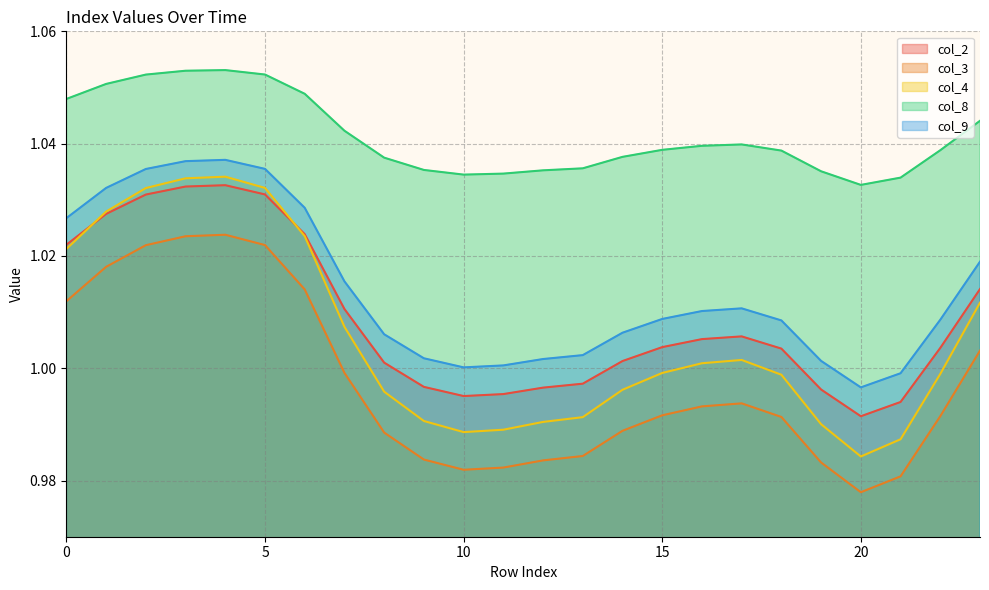

What is the sum of all col_3 values?

23.9